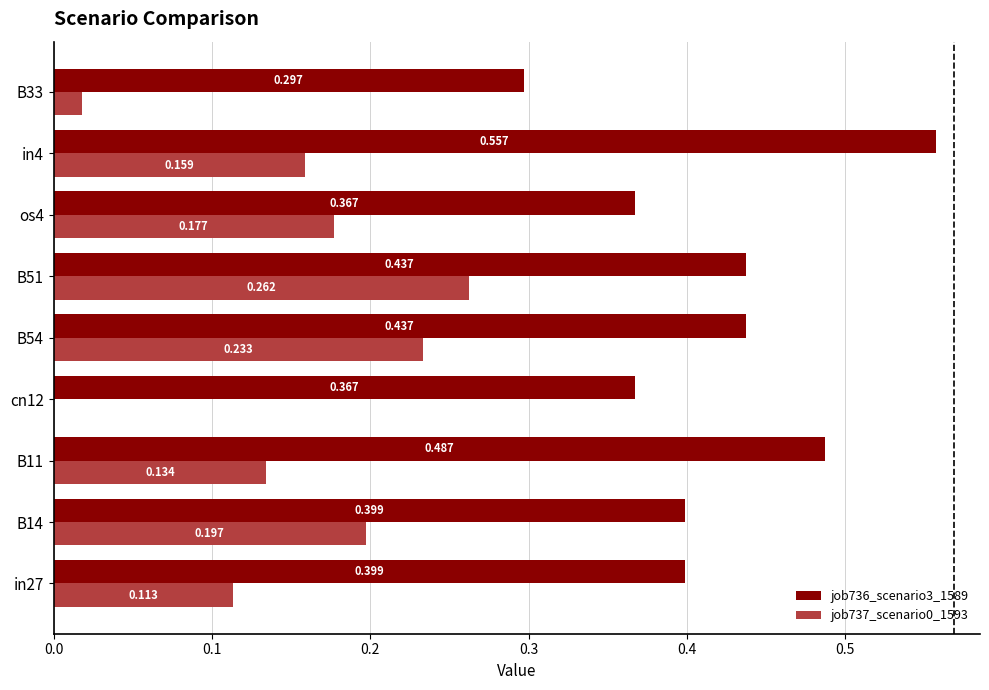

How many values in job737_scenario0_1593 are above zero?

8